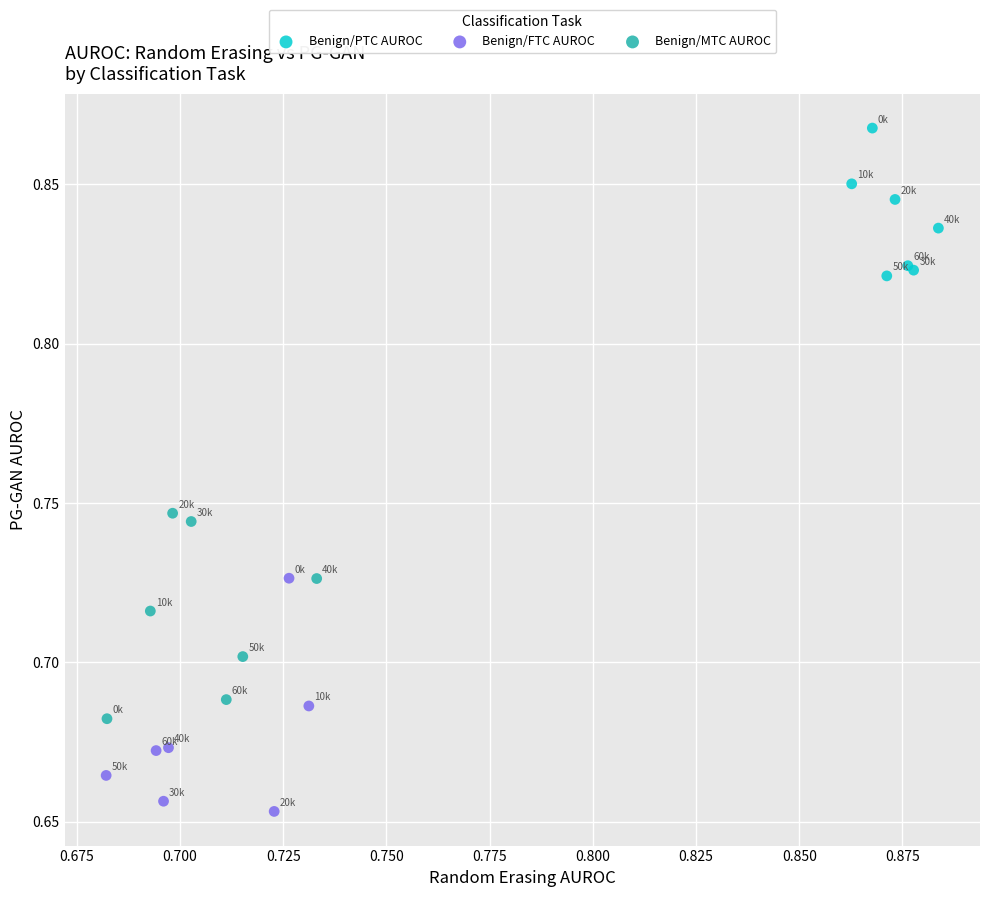

Which series has the largest Y range (max minus min)?

Benign/FTC AUROC